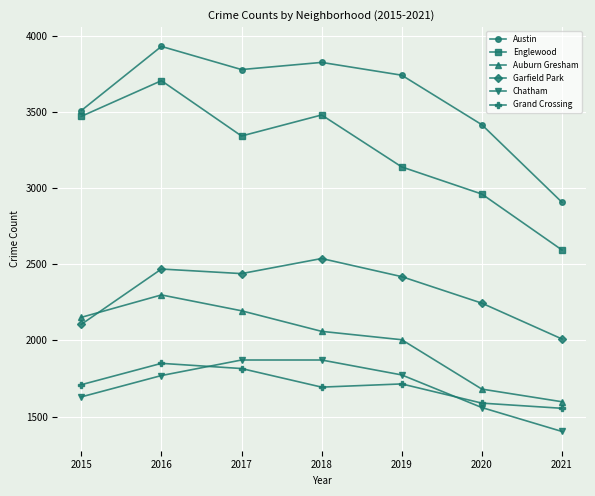

How many categories are shown in the chart?

7